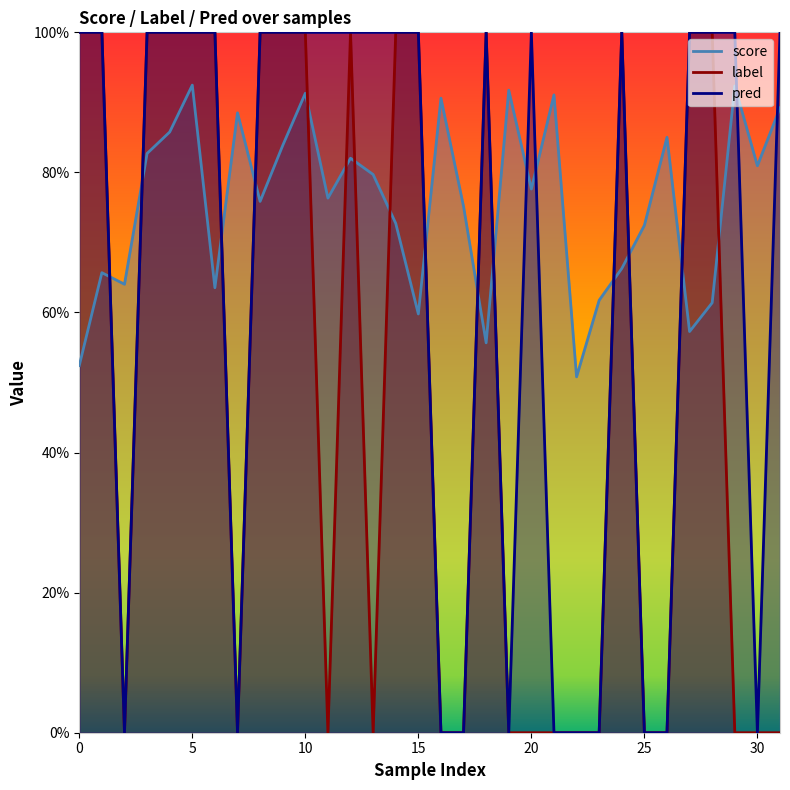

The pred series shows -0.5 at 19. True or false?

False